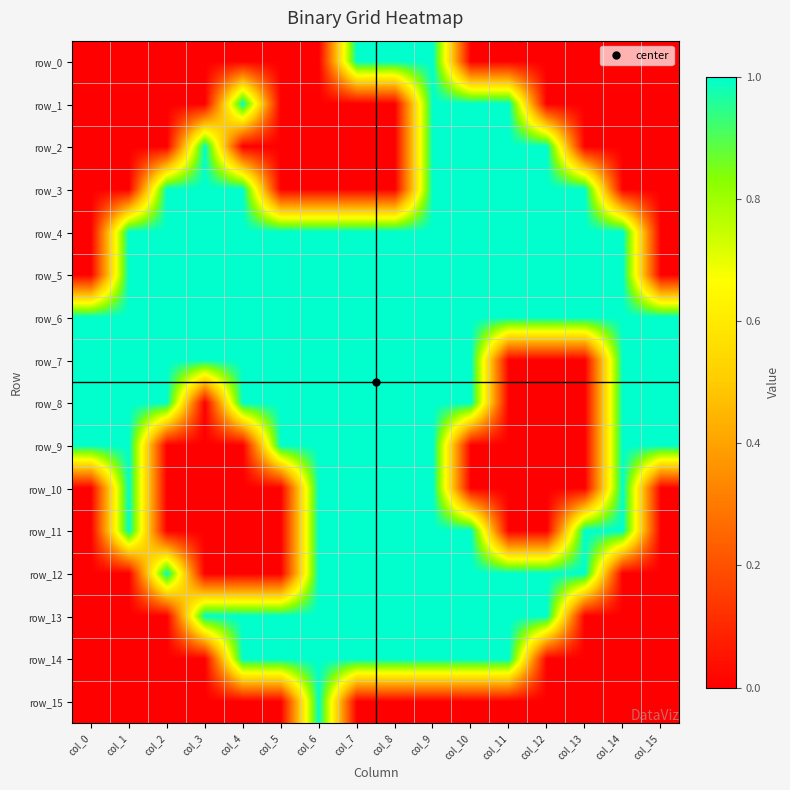

At col_5, list the series in order from largest to smallest.

row_4, row_5, row_6, row_7, row_8, row_9, row_13, row_14, row_0, row_1, row_2, row_3, row_10, row_11, row_12, row_15